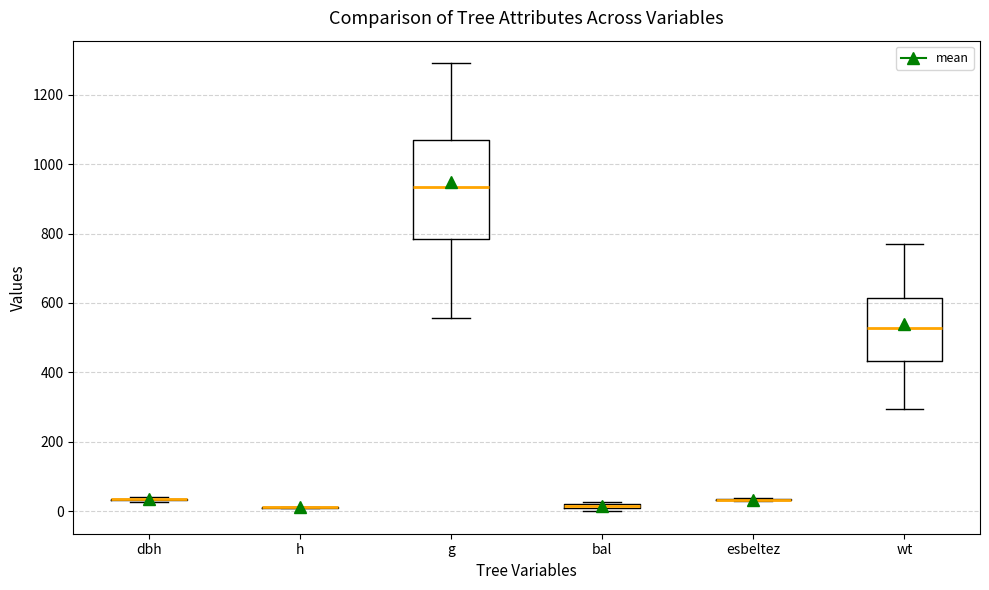

Where does the lower whisker of the box for g end on the y-axis? The values are not printed on the chart, so give them approximately, as read against the axis.

560